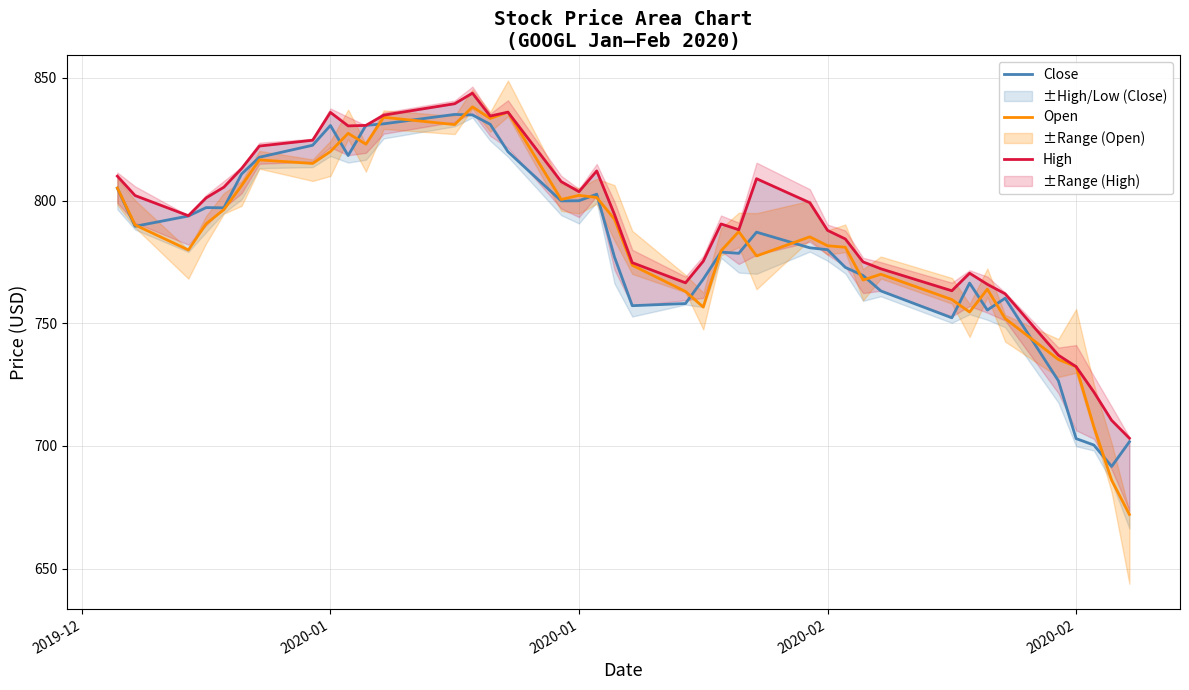

Which series has the widest spread of values?

Open